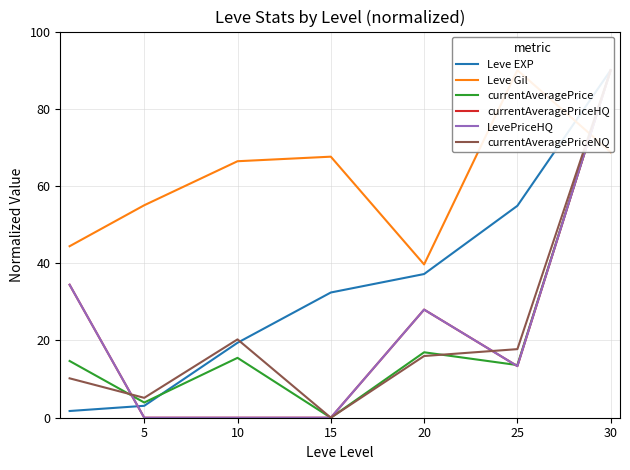

At 5, list the series in order from largest to smallest.

Leve Gil, currentAveragePriceNQ, currentAveragePrice, Leve EXP, currentAveragePriceHQ, LevePriceHQ